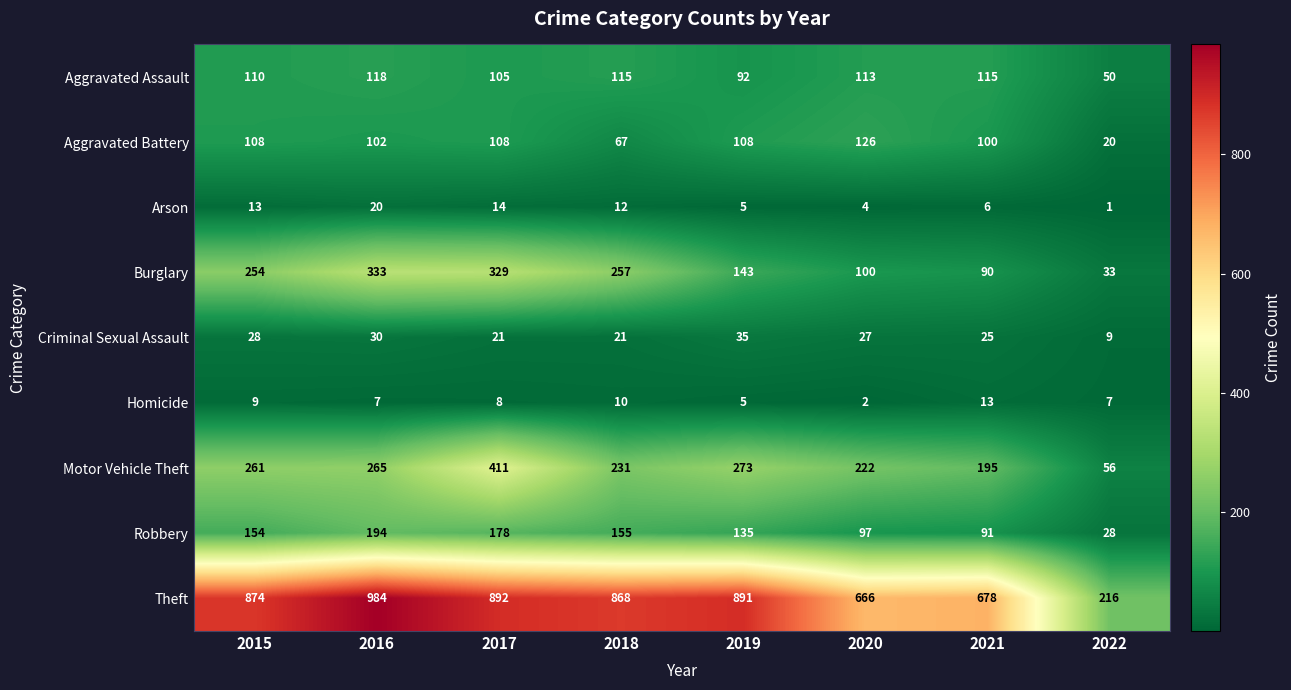

How many data points in Criminal Sexual Assault are less than 27?

4